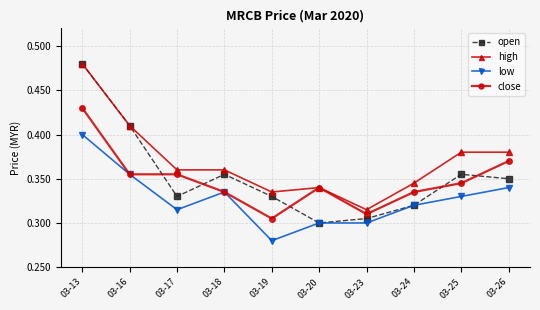

Where is the first local minimum for open?

03-17